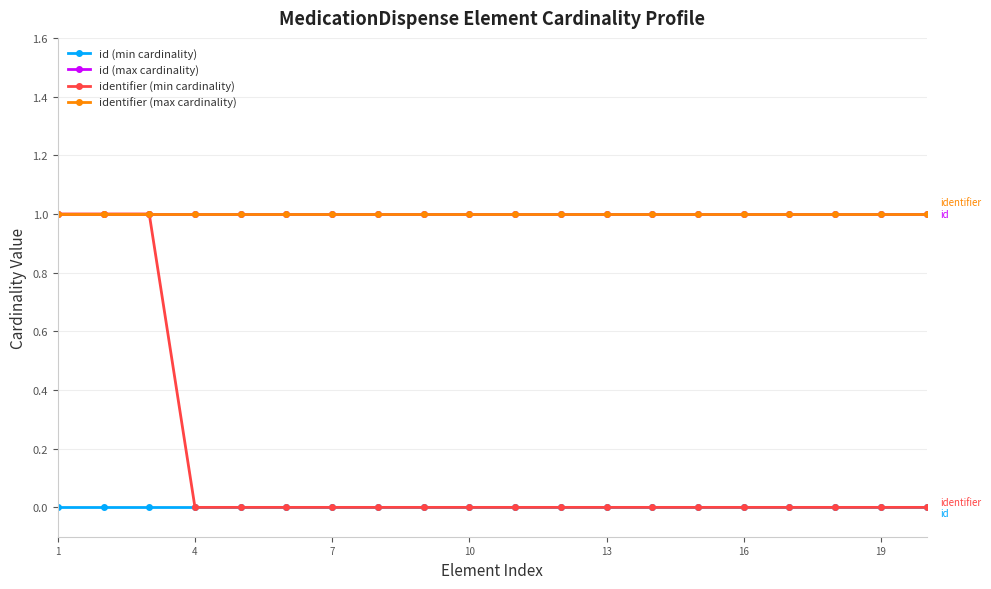

At how many categories does at least one series exceed 0?

20